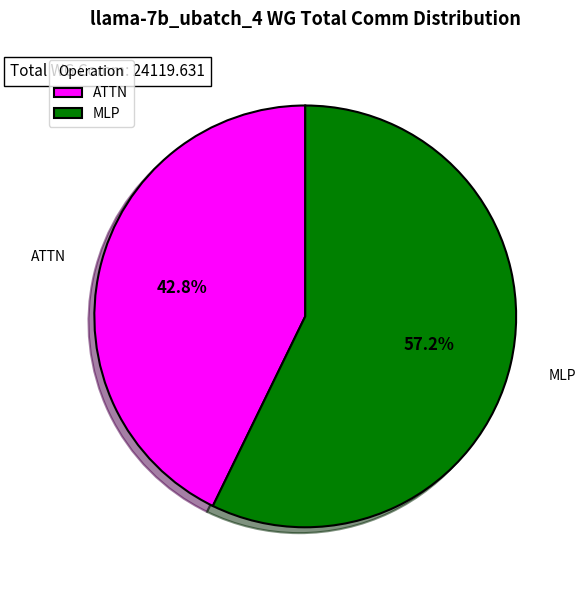

Approximately how many times larger is the value at MLP compared to ATTN?

1.3